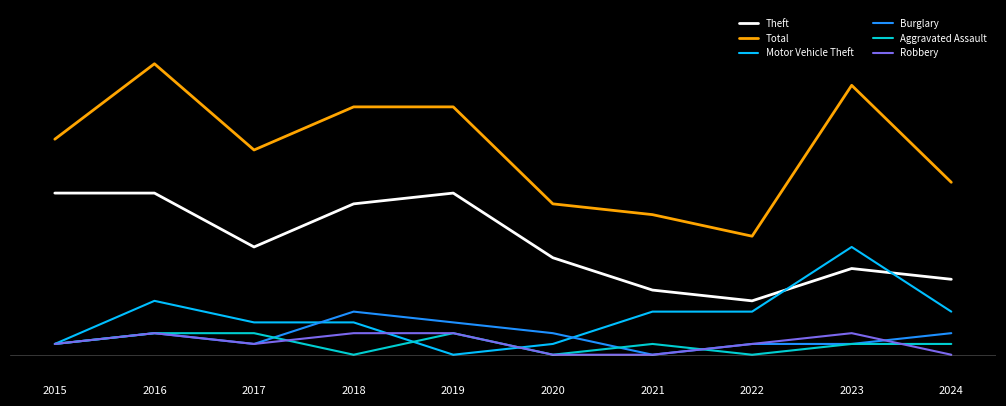

Does the chart display data point markers on the line(s)?

No